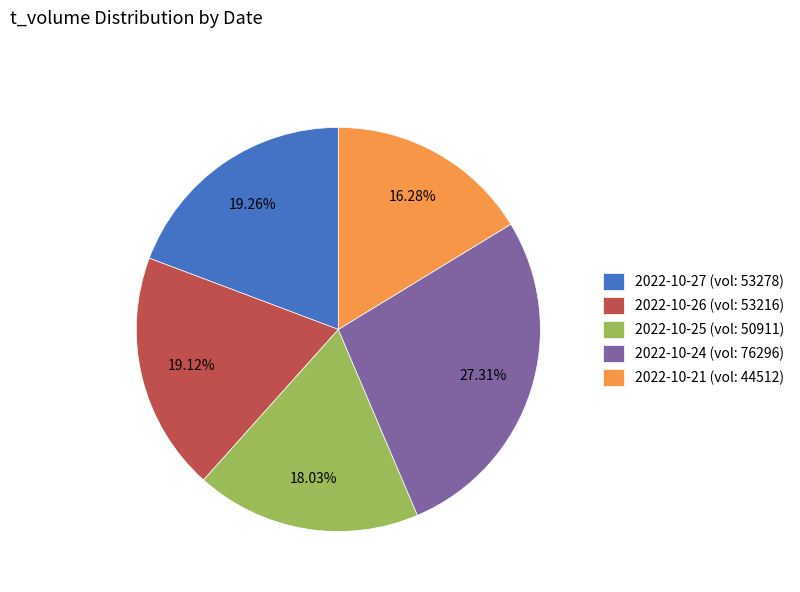

Is the sum of 2022-10-26 (vol: 53216) and 2022-10-25 (vol: 50911) greater than half?

No